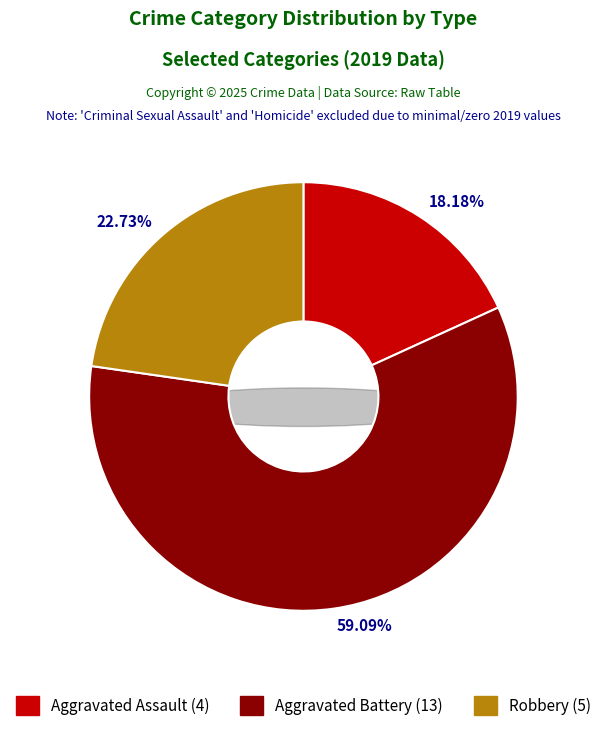

Is it true that Aggravated Assault is 27% of the pie?

False